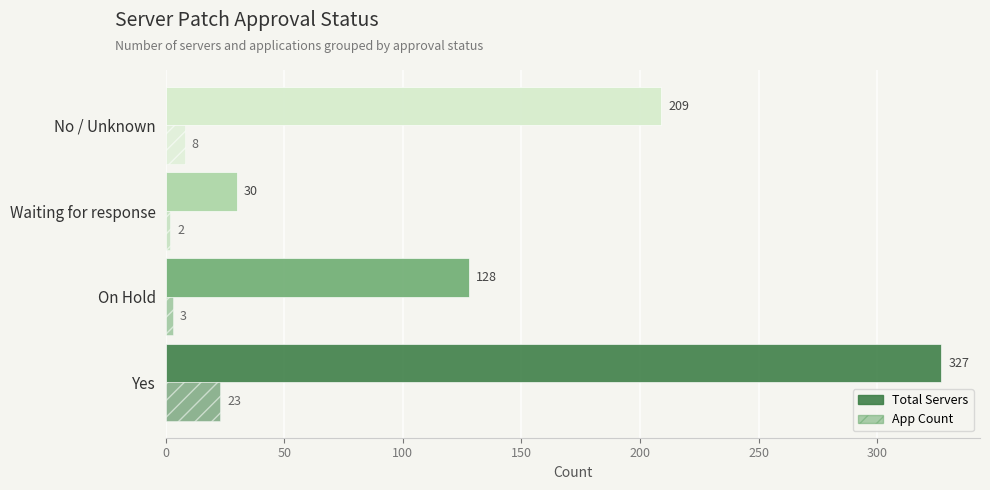

What is the smallest value displayed?

2